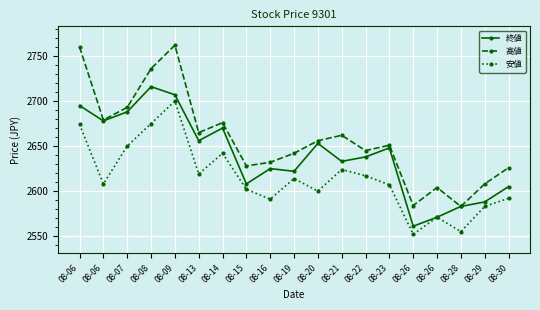

Does the chart display data point markers on the line(s)?

Yes